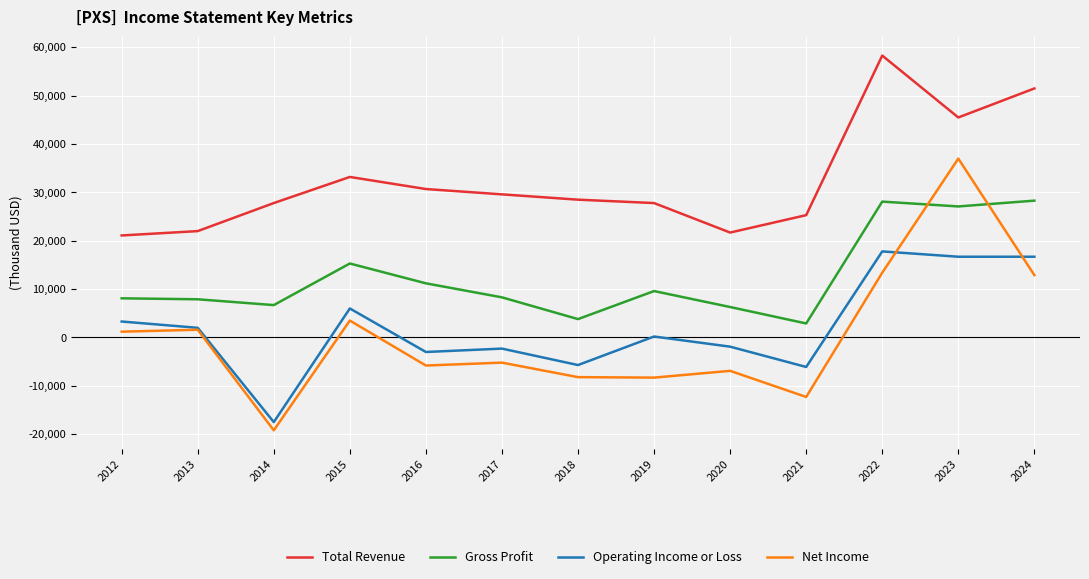

What is the sum of all Gross Profit values?

163600